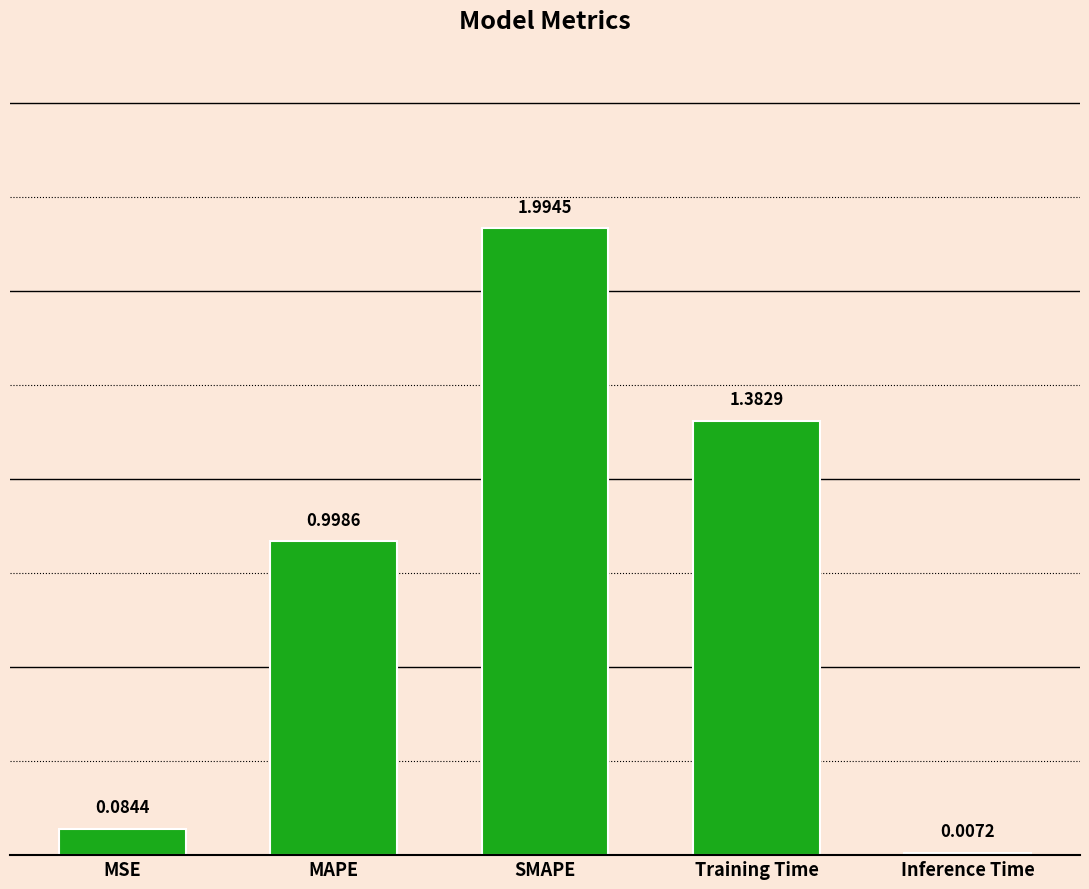

Where is the data nearest to the value 1?

MAPE